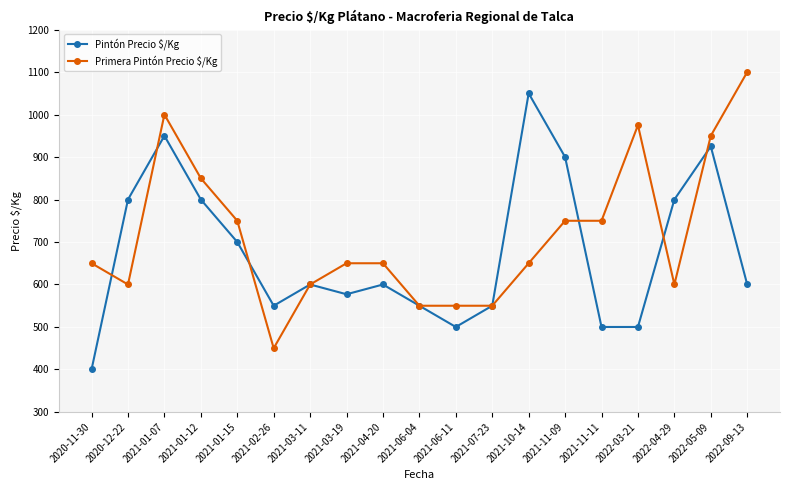

What is the label of the 4th point from the left?

2021-01-12